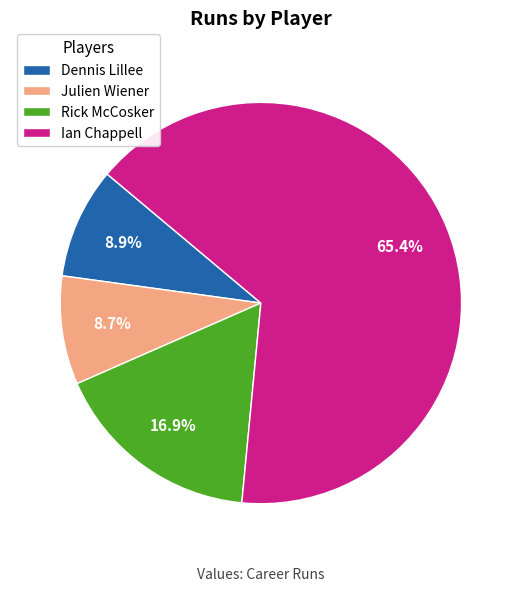

Does any single category account for the majority?

Yes